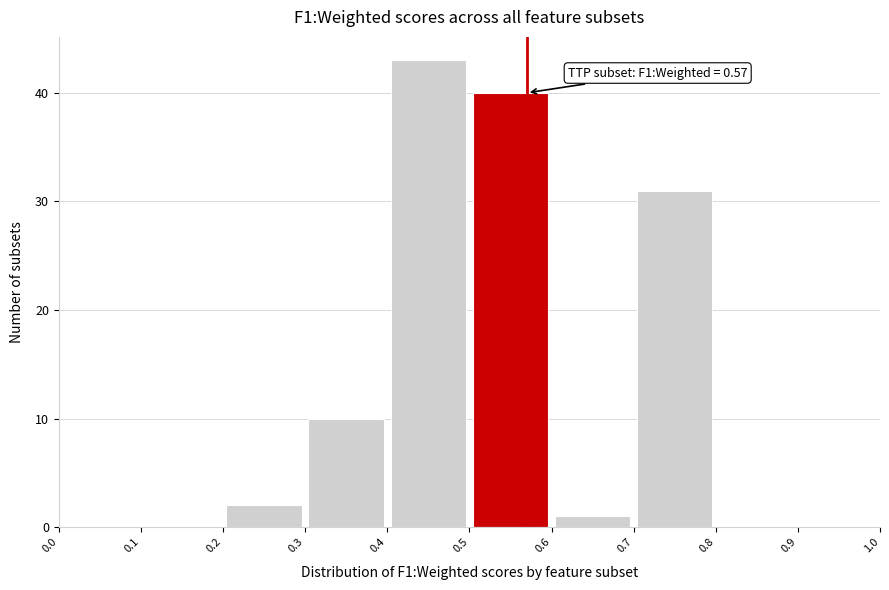

Over which range of the x-axis is the bar tallest?

0.4 to 0.5